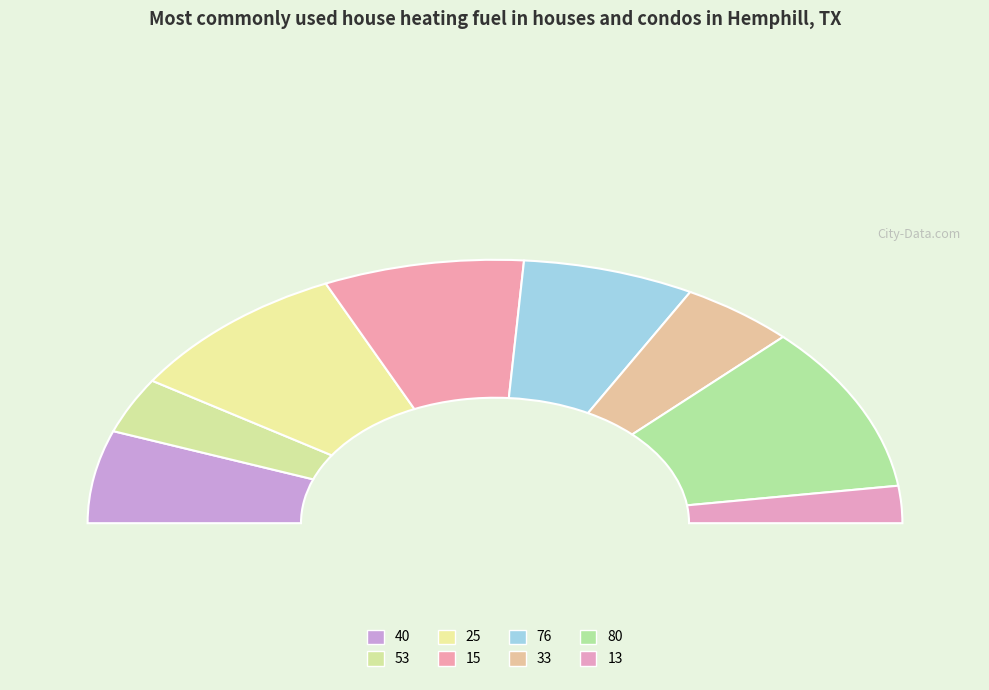

True or false: 80 accounts for 7% of the total.

False